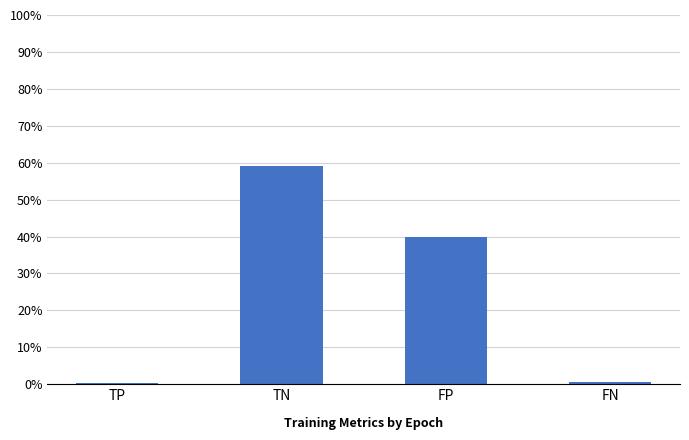

What is the sum of all values?

100.0